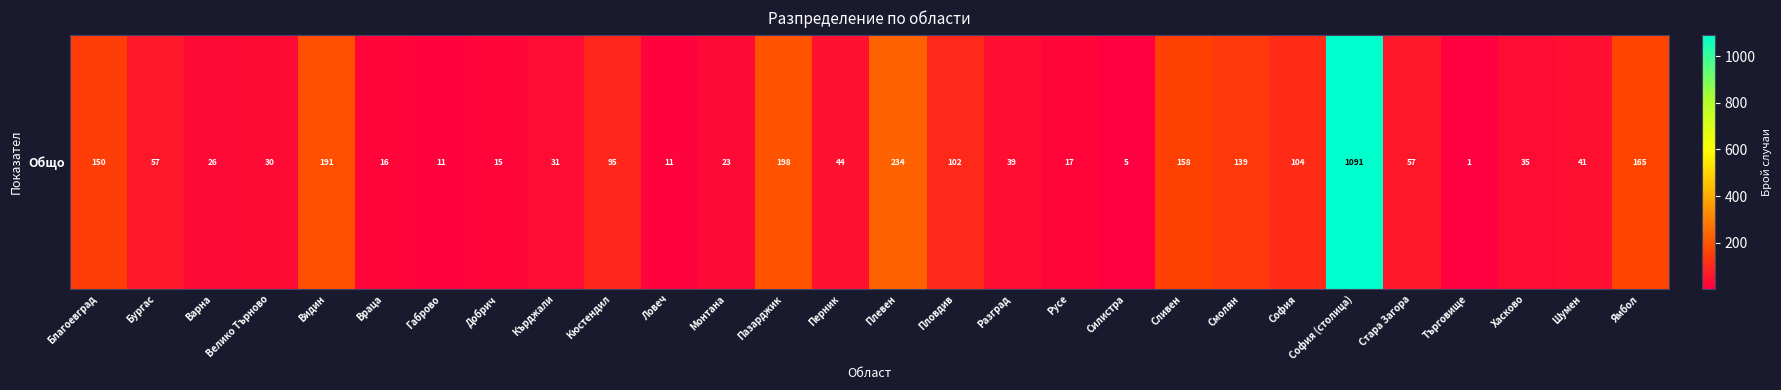

The value at Сливен is 158. True or false?

True